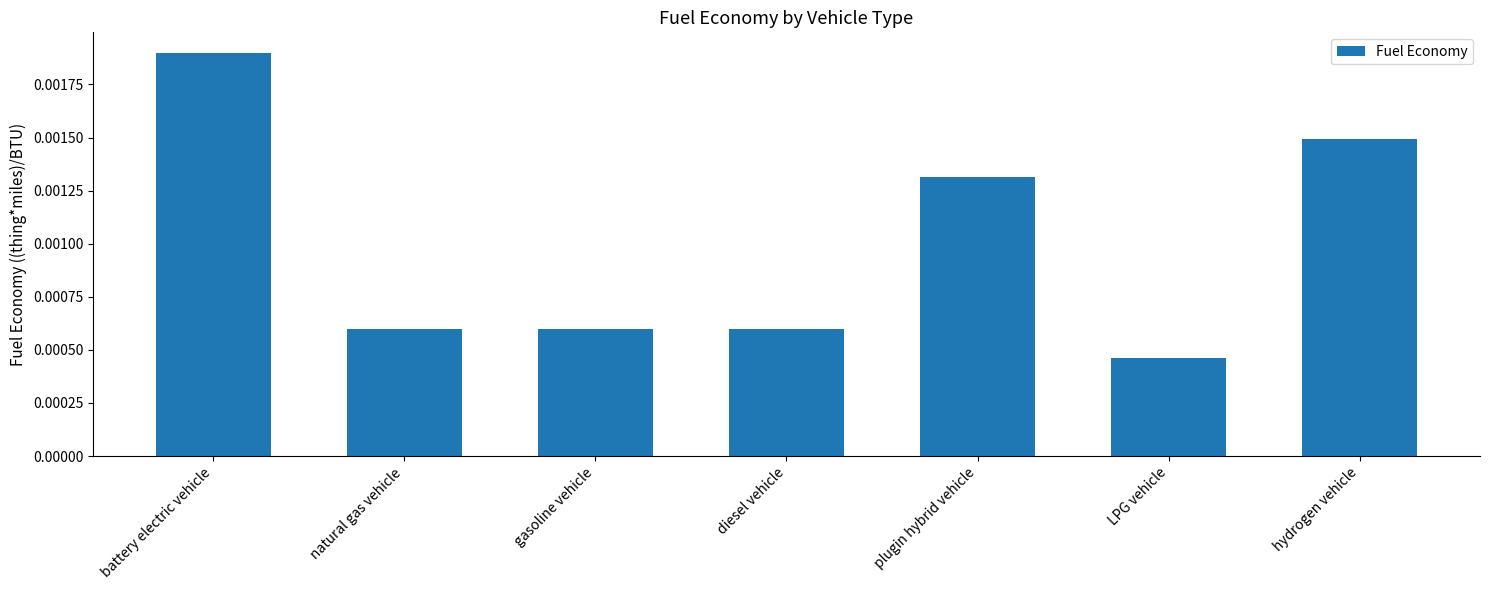

Which has a higher value, hydrogen vehicle or plugin hybrid vehicle?

hydrogen vehicle